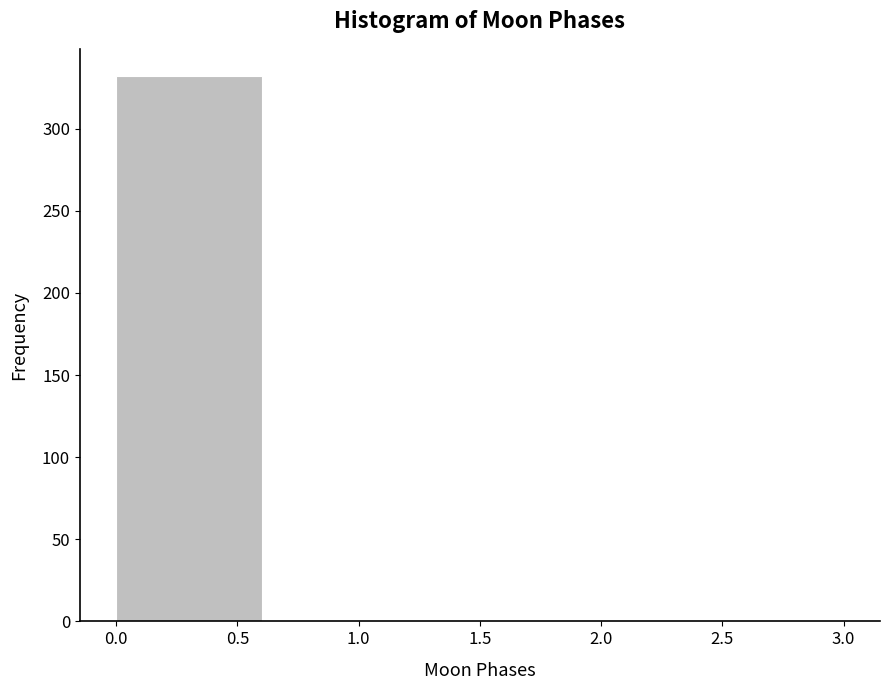

Reading left to right, list every bar in this chart as the range it spans on the x-axis followed by its height. The values are not printed on the chart, so give them approximately, as read against the axis.

0.0 to 0.6: 330
0.6 to 1.2: 0
1.2 to 1.8: 0
1.8 to 2.4: 0
2.4 to 3.0: under 5